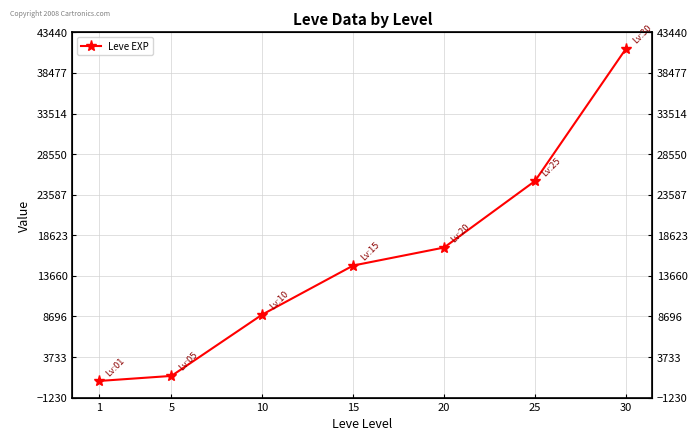

The value at 1 is 800. True or false?

True